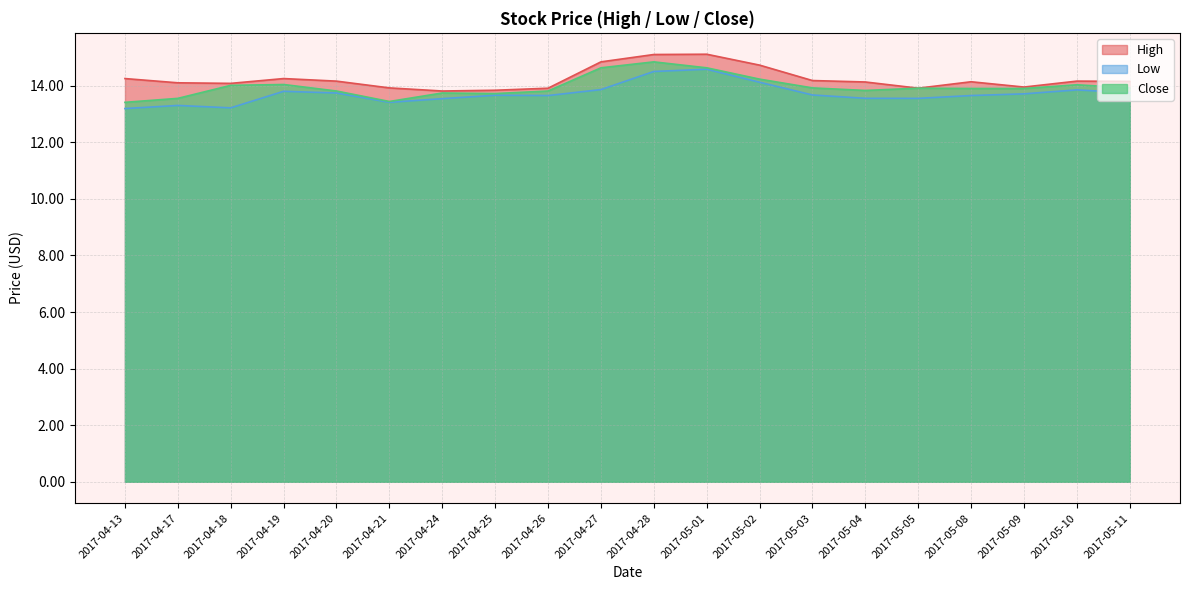

Which series has the largest range (max minus min)?

Close